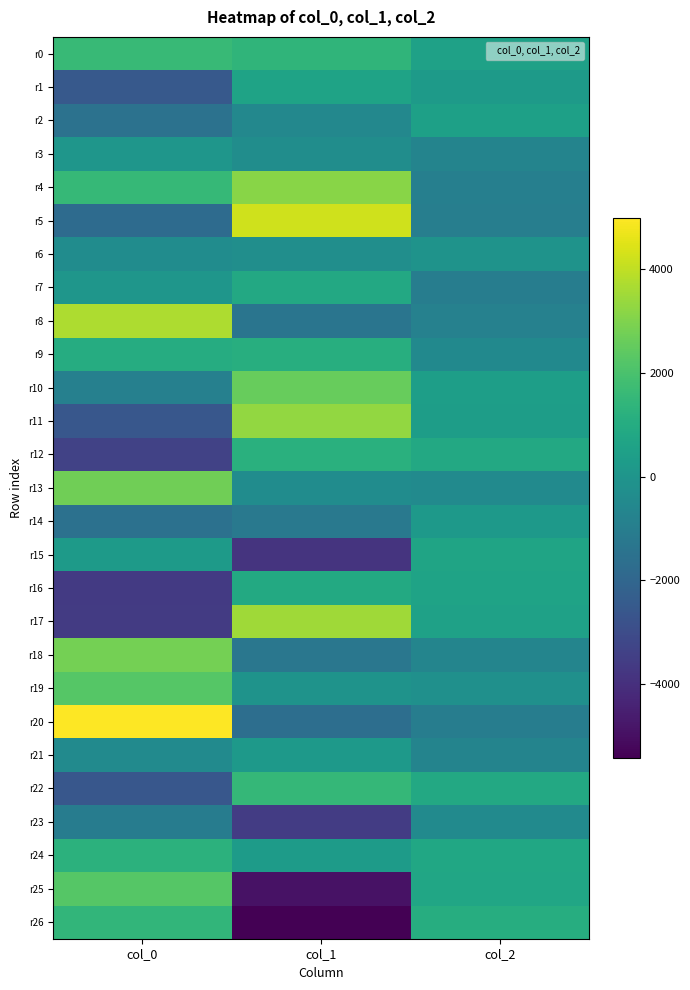

Which has a higher value, col_2 or col_1?

col_1